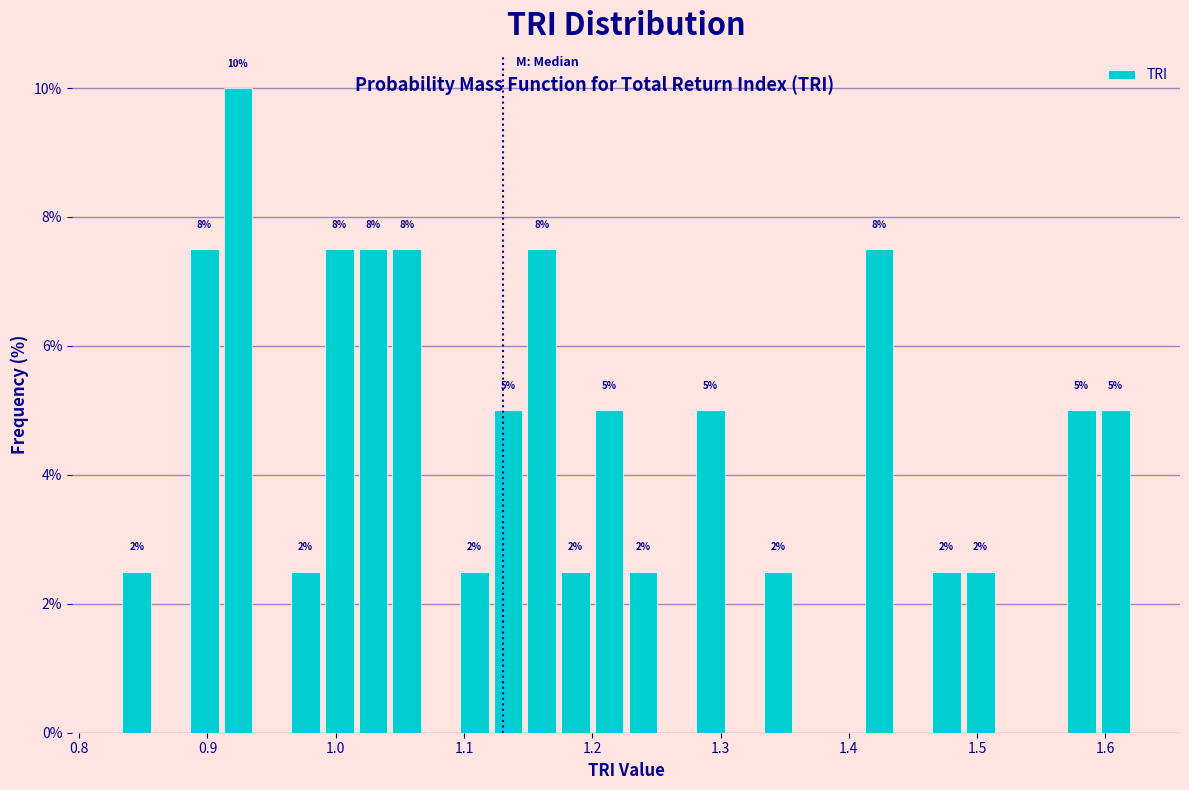

Around what value on the x-axis is the tallest bar? Give the approximate position of its centre, as read against the axis.

0.92